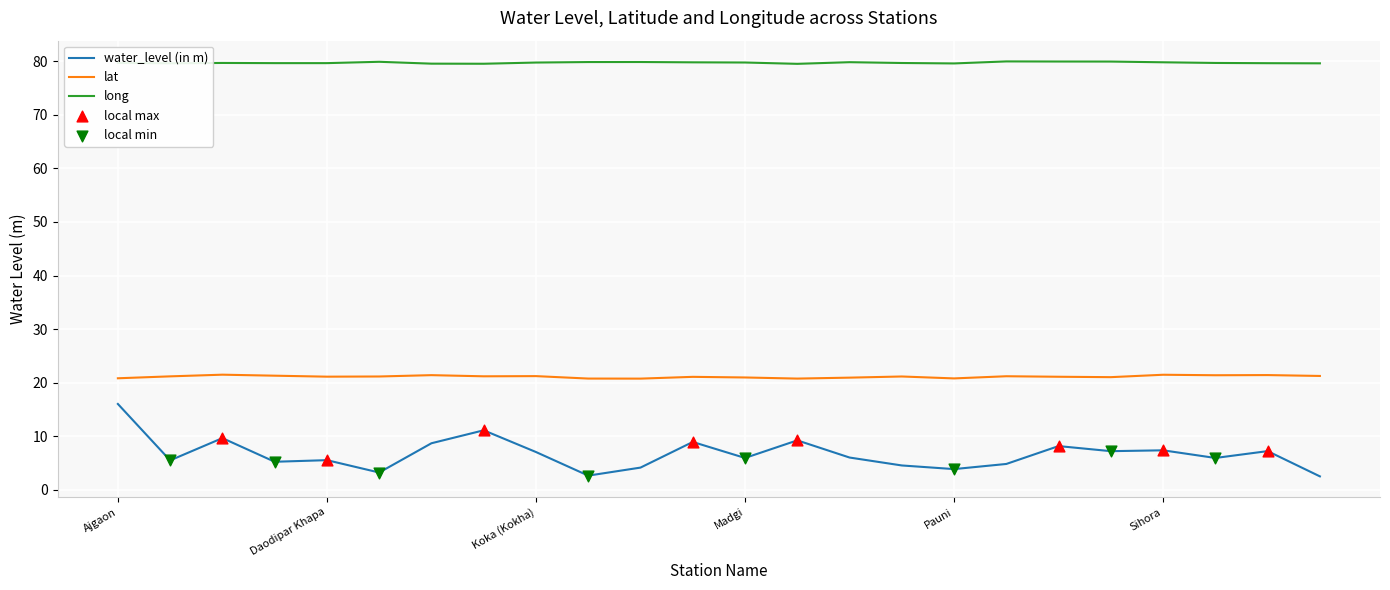

Which series has the largest total across all categories?

long